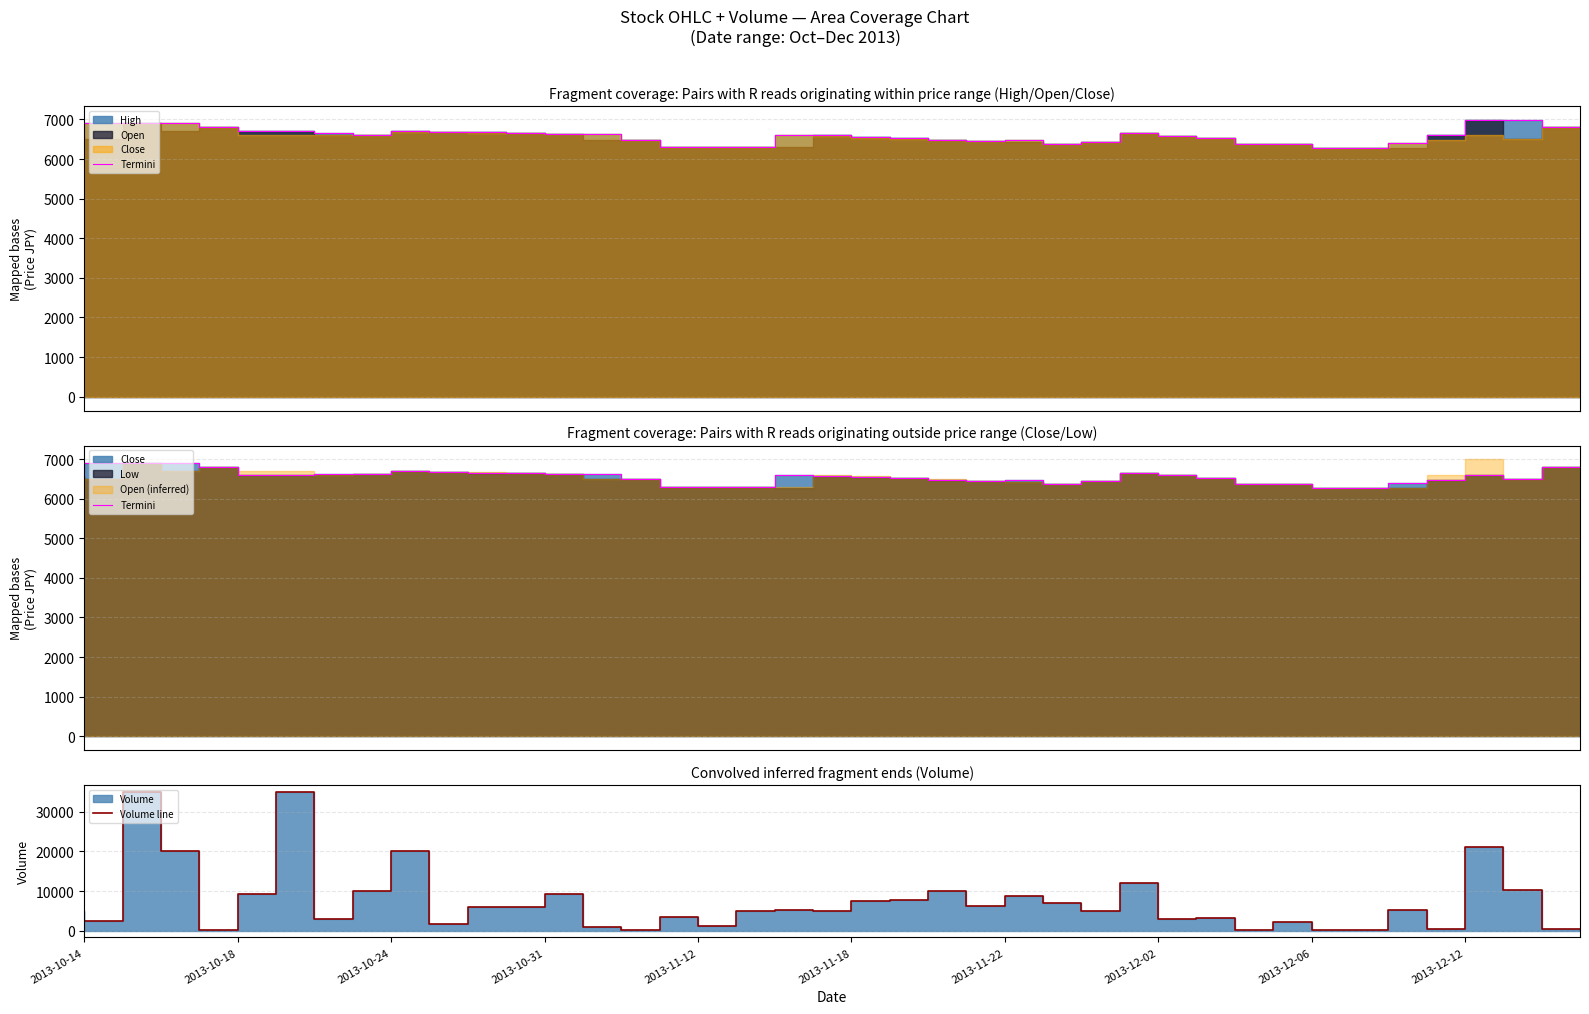

Which has a higher value, 38 or 24?

38